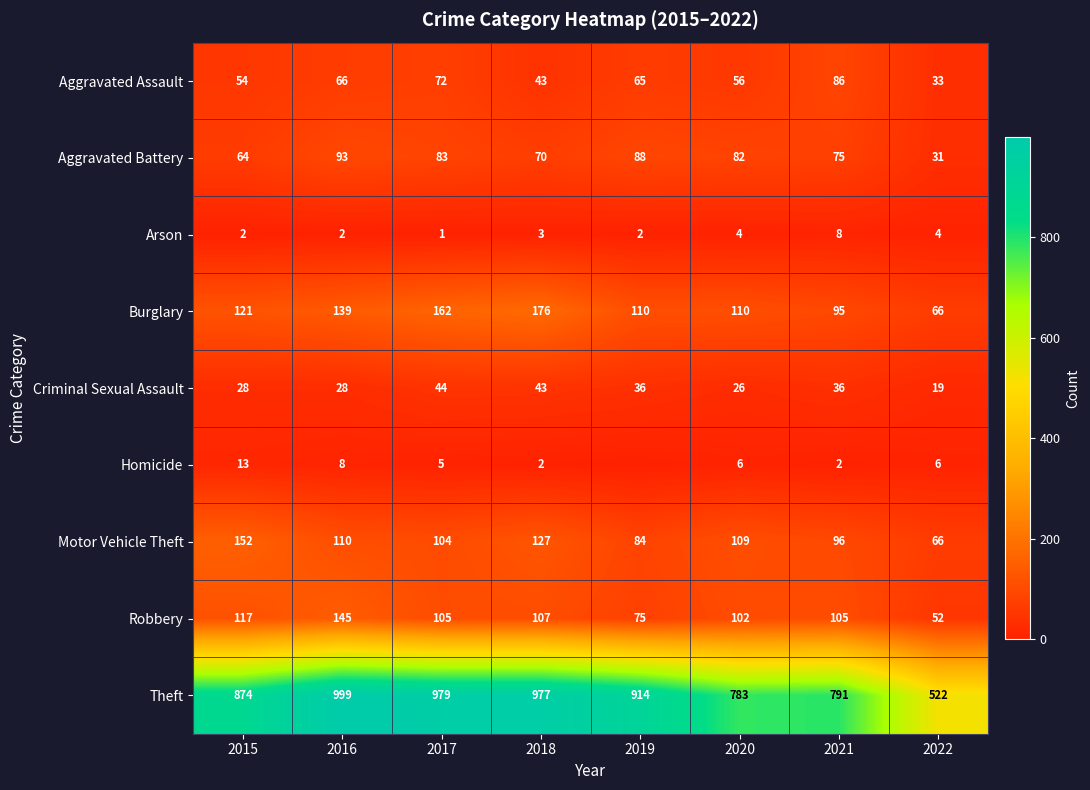

Is it true that Arson equals 4 at 2020?

True